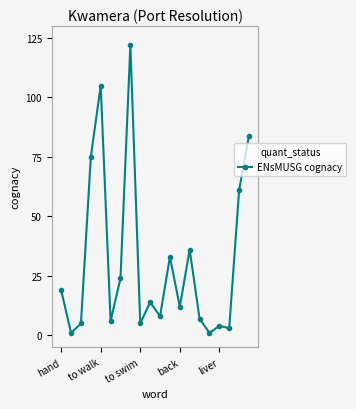

What is the difference between the maximum and minimum values?

121